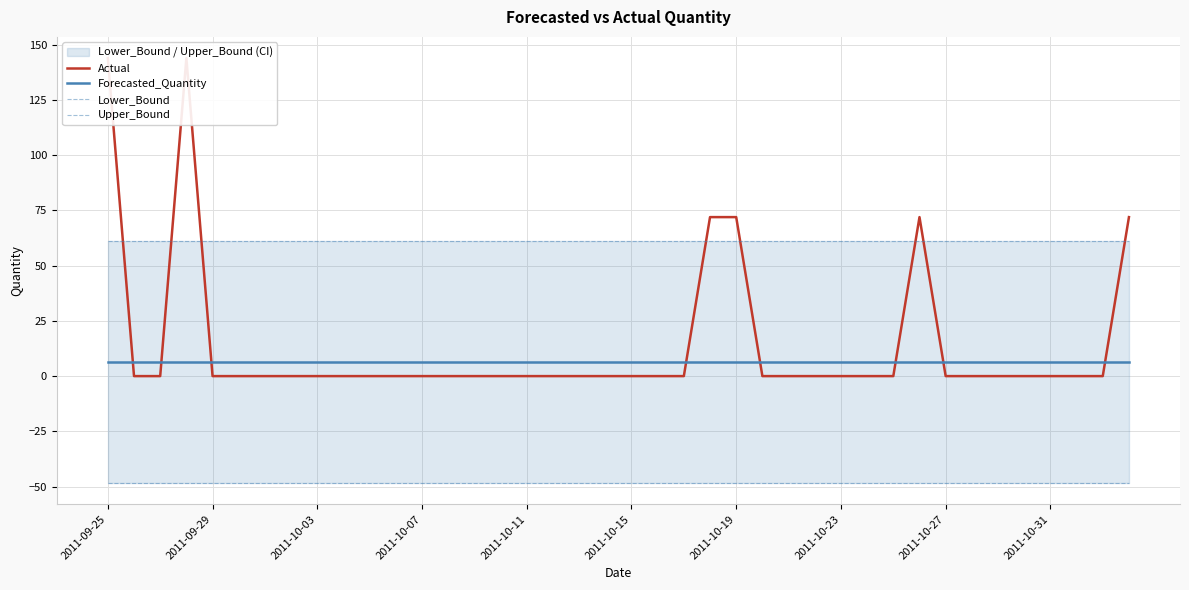

The Upper_Bound series shows 61.0 at 2011-10-27. True or false?

True